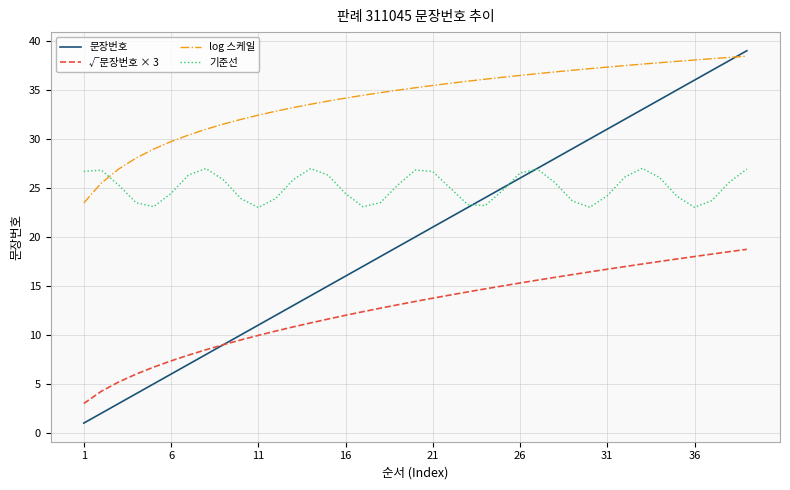

Which series has the largest total across all categories?

log 스케일